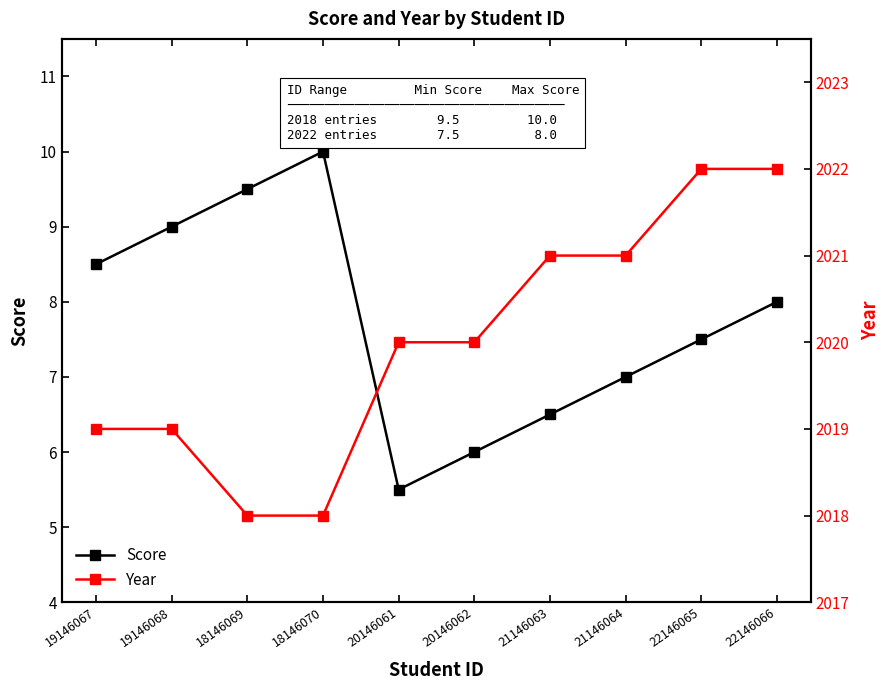

Rank the categories by Year value from highest to lowest.

22146065, 22146066, 21146063, 21146064, 20146061, 20146062, 19146067, 19146068, 18146069, 18146070